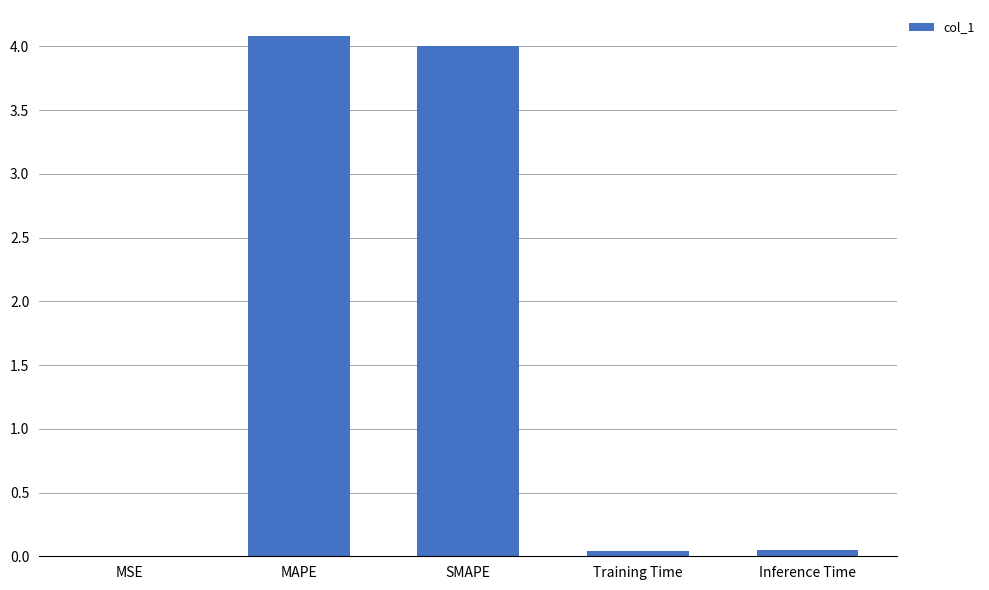

How many distinct data groups are displayed?

1